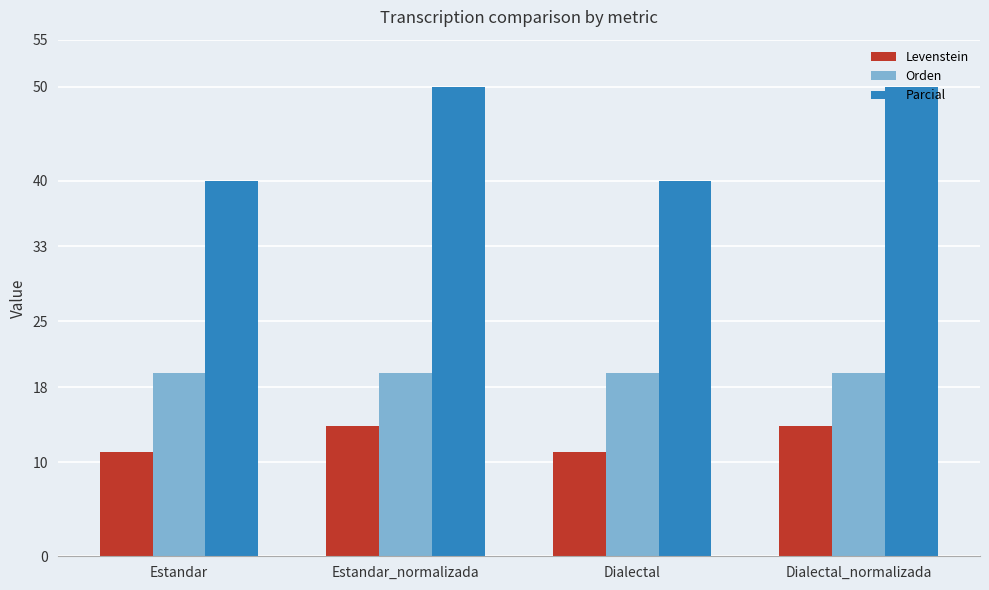

Where does the Levenstein series first go above 13?

Estandar_normalizada